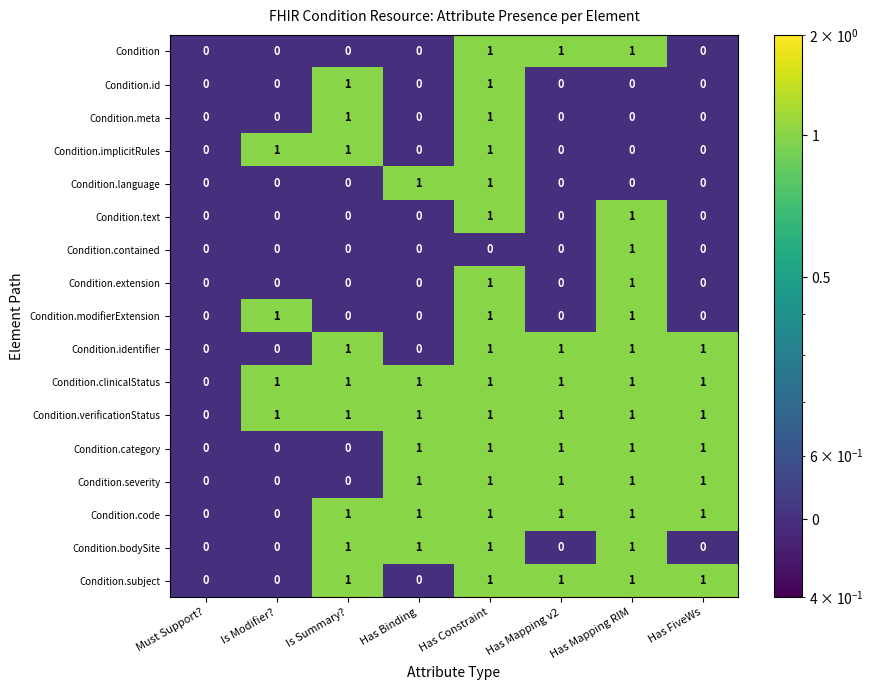

Is the value of Condition.severity at Has Binding greater than the value of Condition.contained at Is Modifier??

Yes